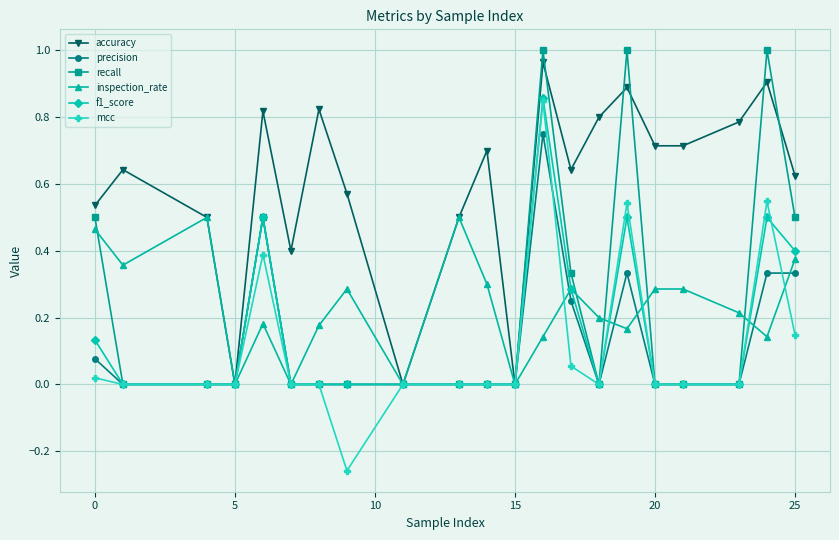

True or false: f1_score has more than 0 points higher than both neighbors.

True